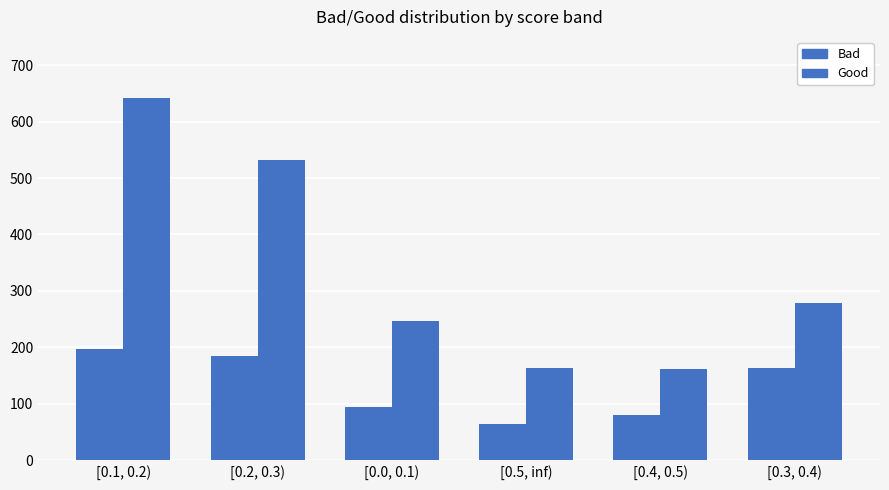

What is the minimum value for Bad?

64